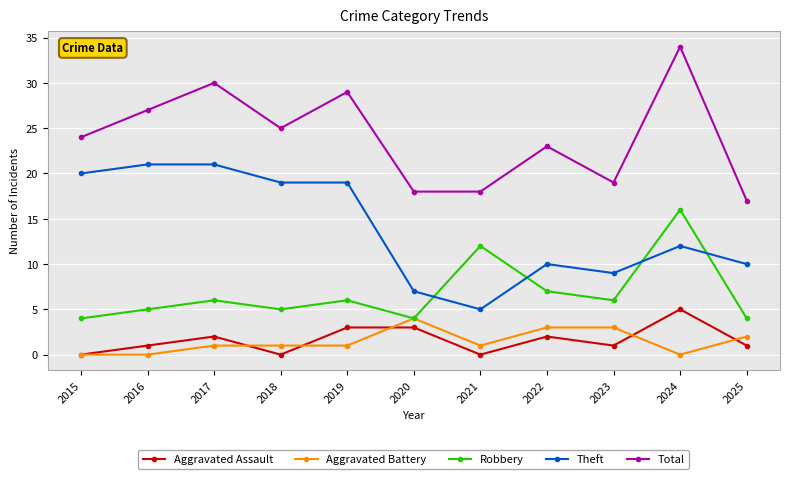

Read the Total value at 2015.

24